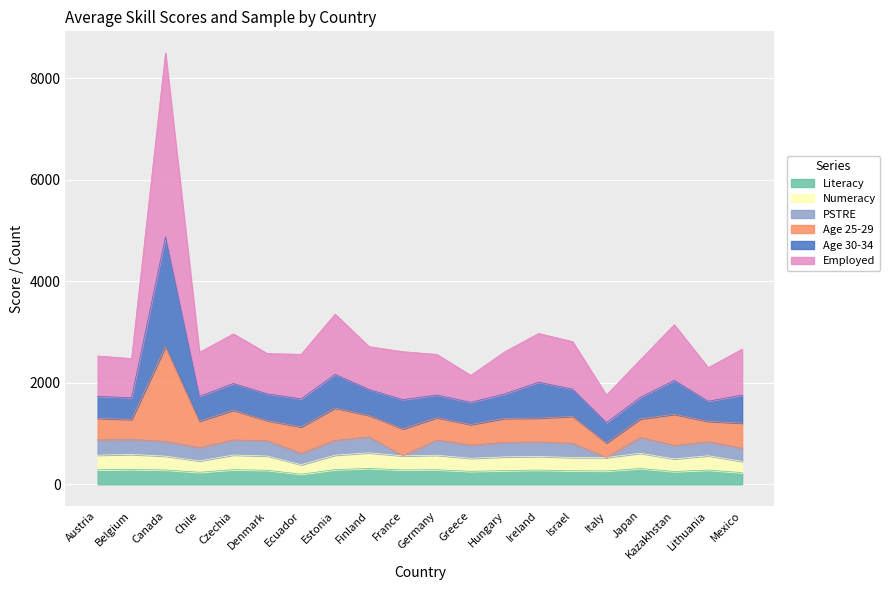

What are all the series names shown in the legend?

Literacy, Numeracy, PSTRE, Age 25-29, Age 30-34, Employed